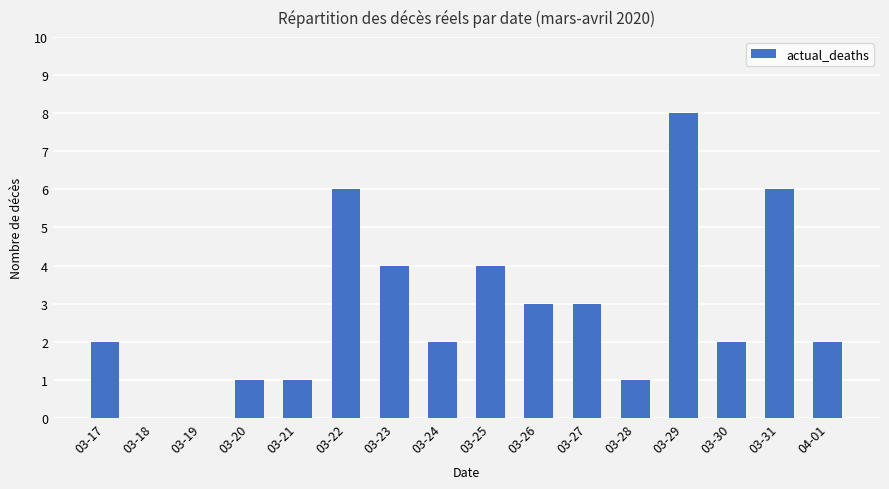

The chart shows a value of 8 at 03-29. True or false?

True